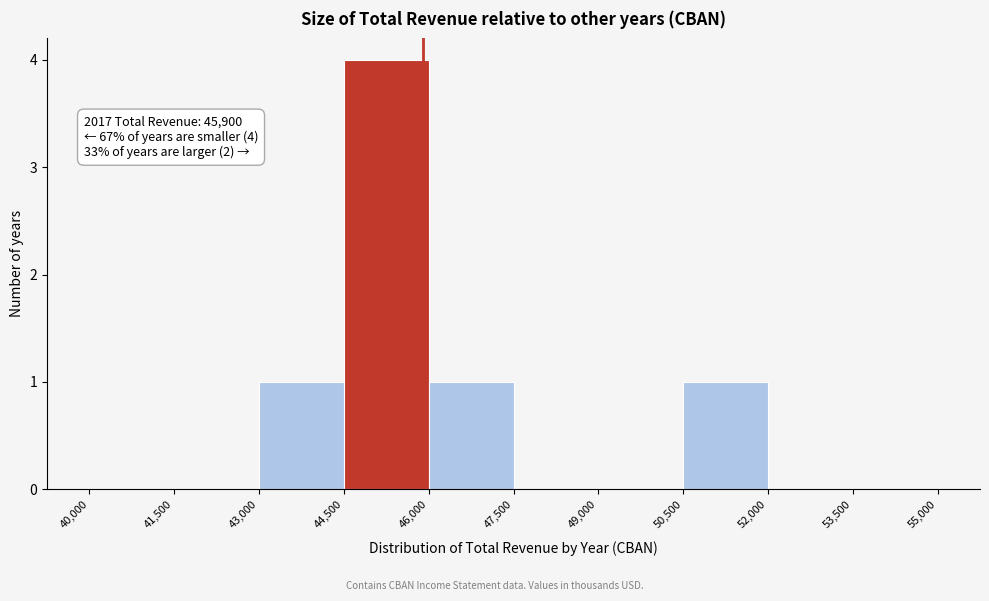

Which range on the x-axis has the tallest bar?

44,500 to 46,000